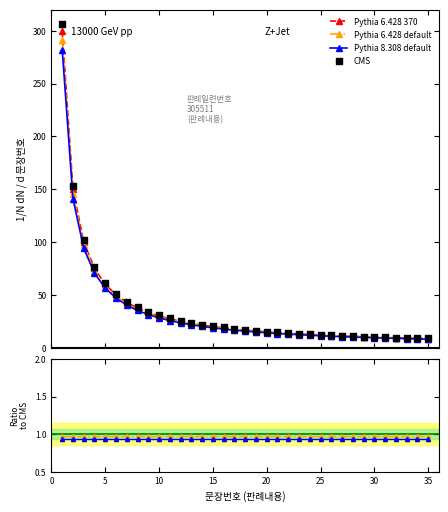

What are all the series names shown in the legend?

Pythia 6.428 370, Pythia 6.428 default, Pythia 8.308 default, CMS